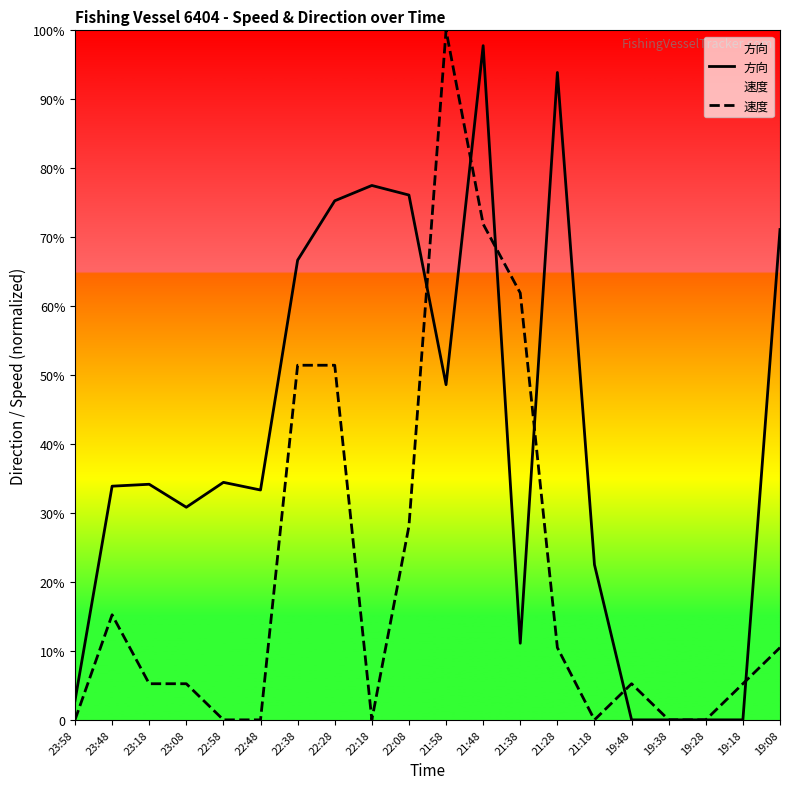

The 方向 series shows 111.0 at 23:08. True or false?

True